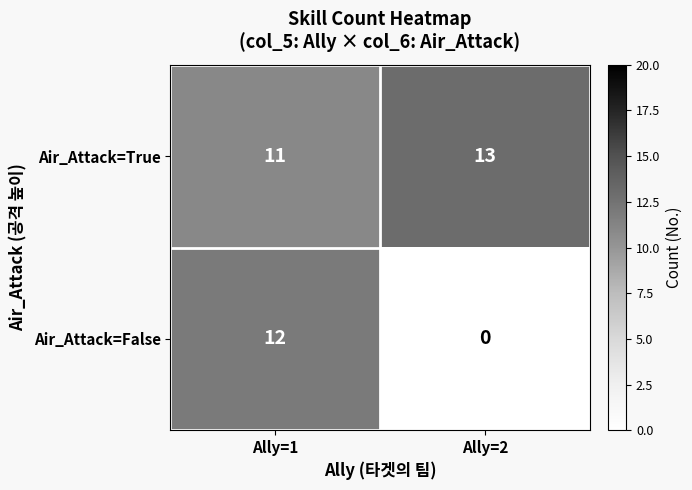

Reading right to left, transcribe all the data shown in this chart.

Air_Attack=True: 13	11
Air_Attack=False: 0	12